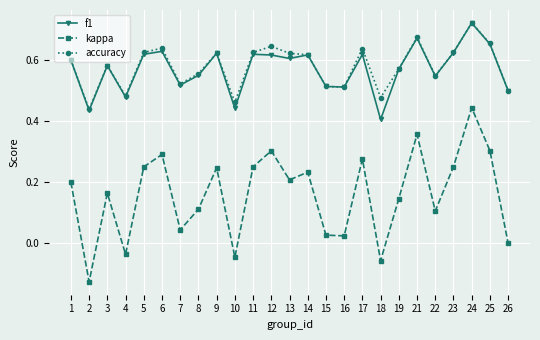

Count the number of data series in this chart.

3